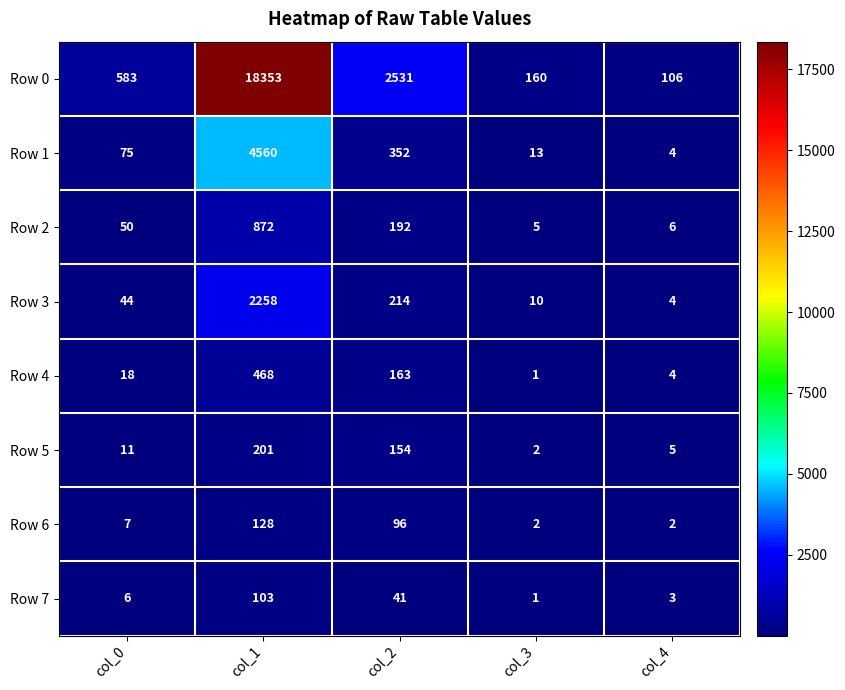

List the series in order of their peak value, highest first.

Row 0, Row 1, Row 3, Row 2, Row 4, Row 5, Row 6, Row 7